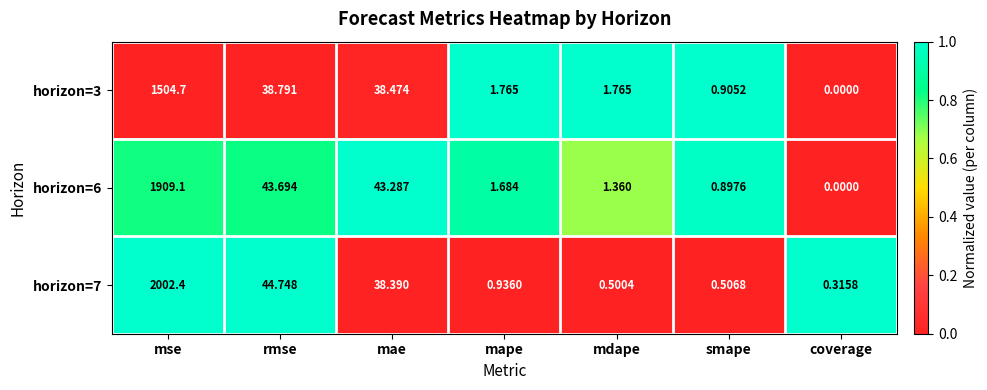

What is the spread (max minus min) of values at mdape?

1.3